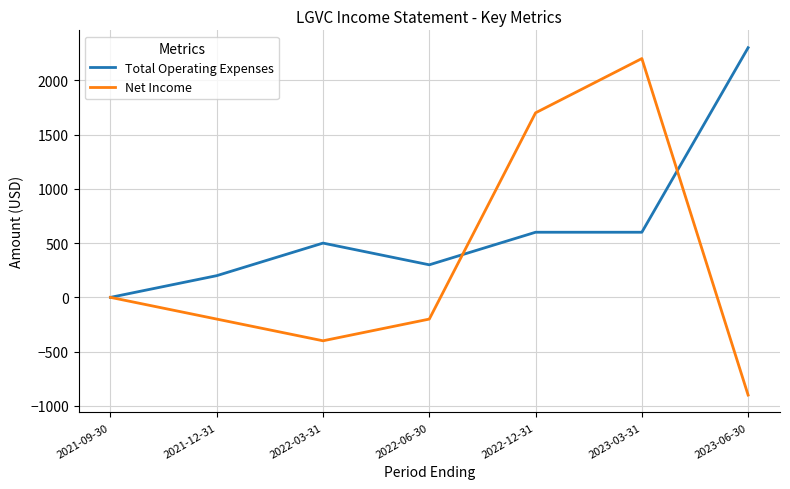

How many lines are shown in the chart?

2